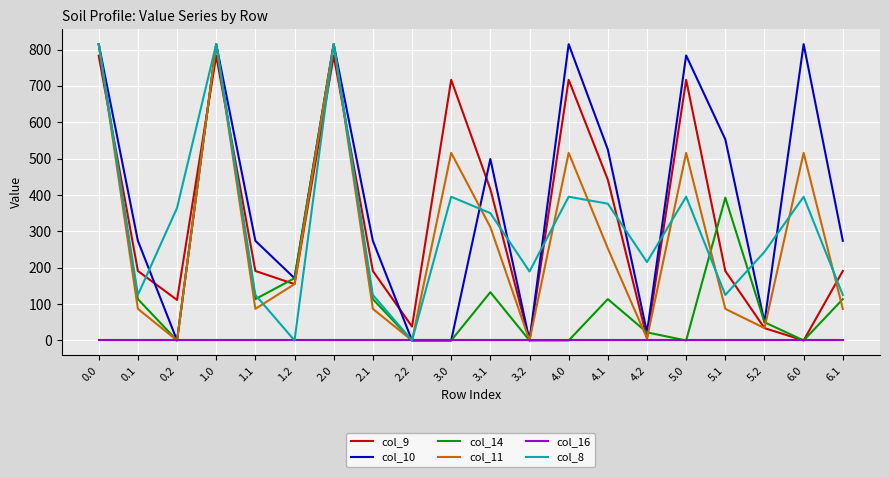

Where is the first local minimum for col_11?

0.2